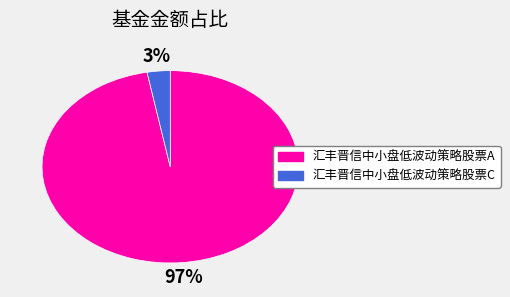

To the nearest percent, what percentage of the pie is 汇丰晋信中小盘低波动策略股票A?

97%